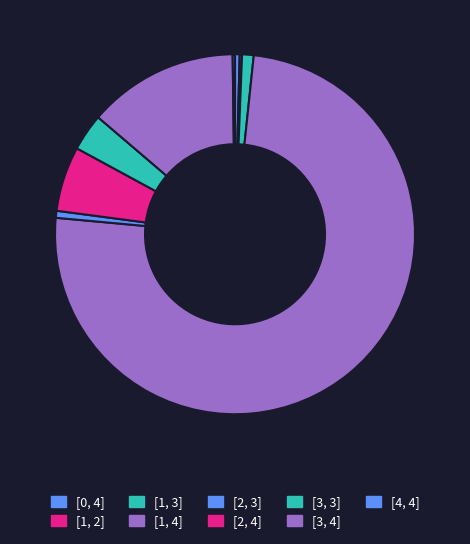

Is there any slice that represents more than half of the pie?

Yes